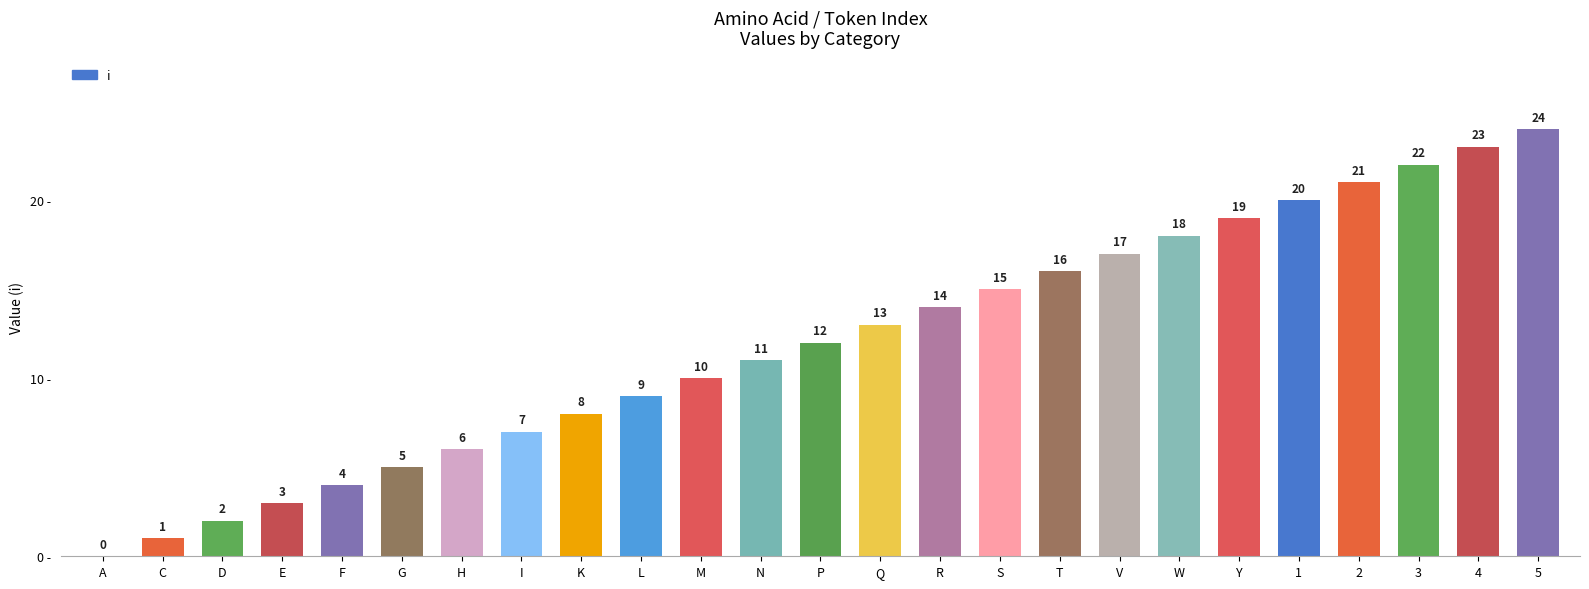

The chart shows a value of 2 at D. True or false?

True